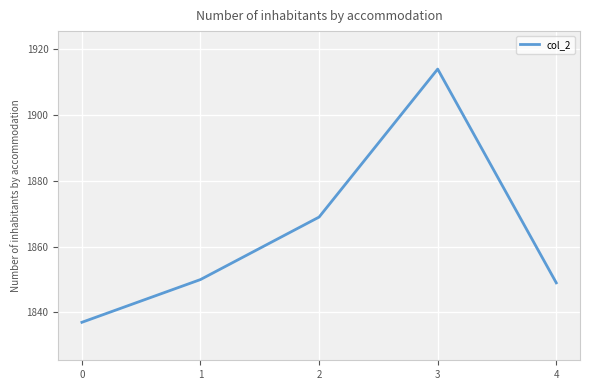

Where is the data nearest to the value 1875?

2